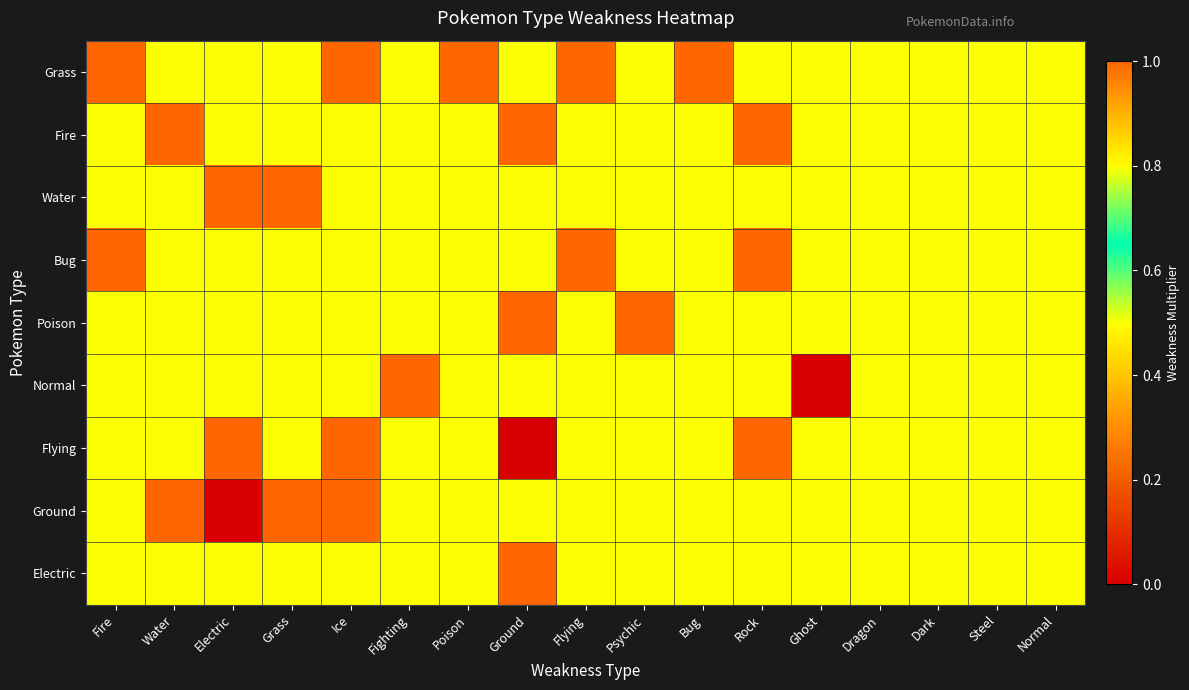

Count the number of data series in this chart.

9